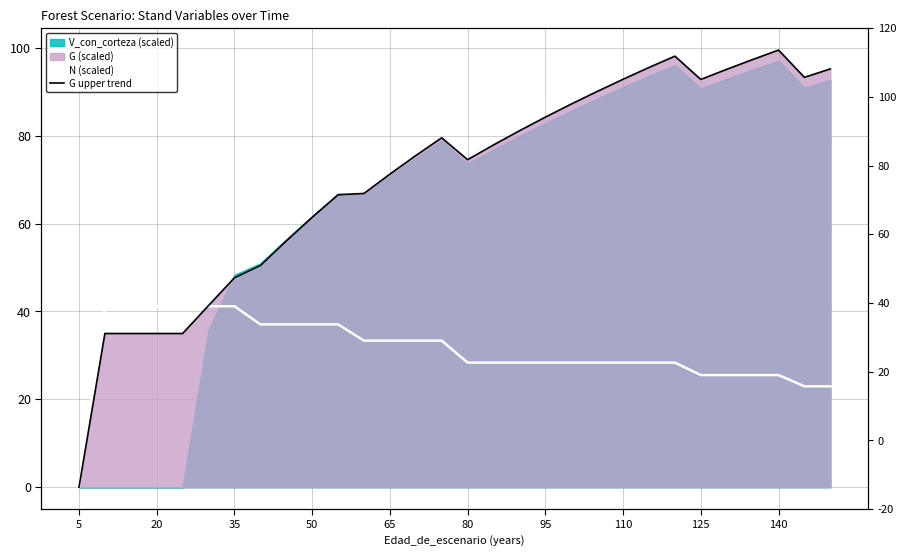

Between 80 and 140, which series saw the biggest shift?

G upper trend